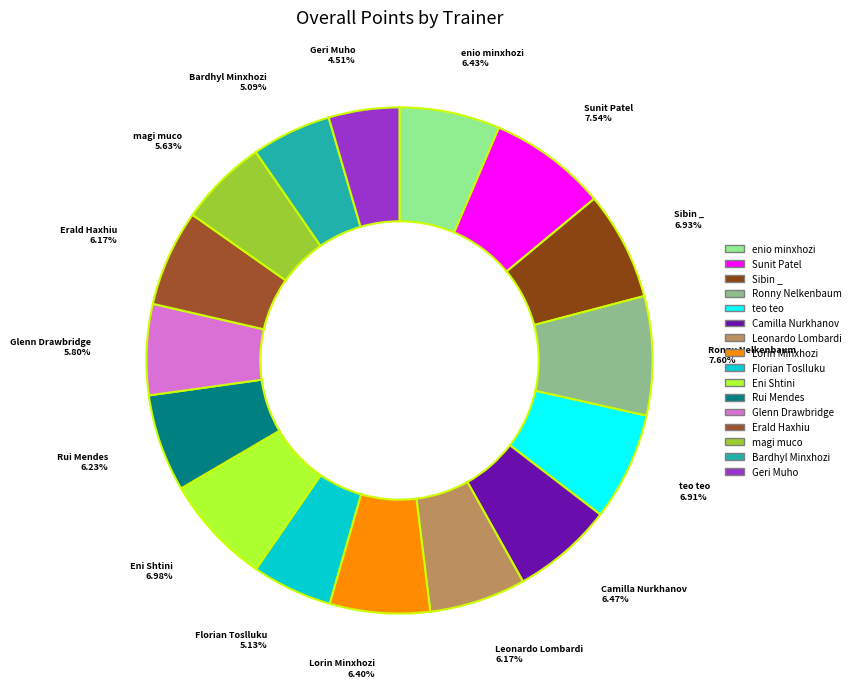

Is Camilla Nurkhanov the majority of the pie?

No